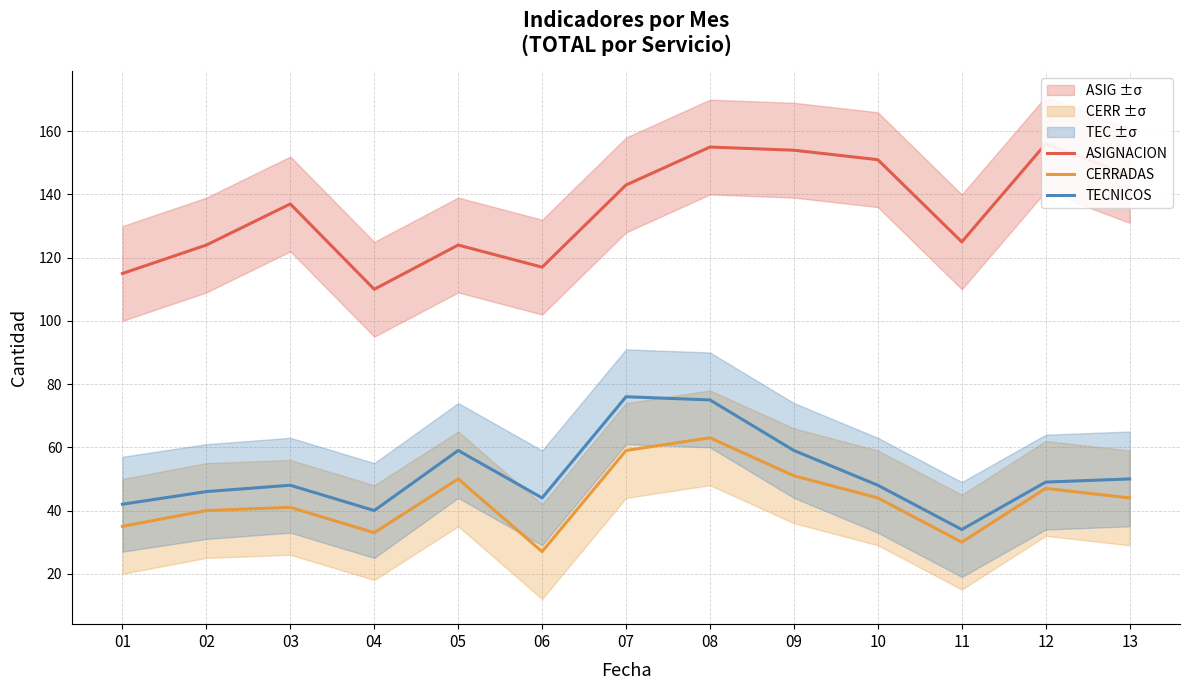

How many distinct data groups are displayed?

3